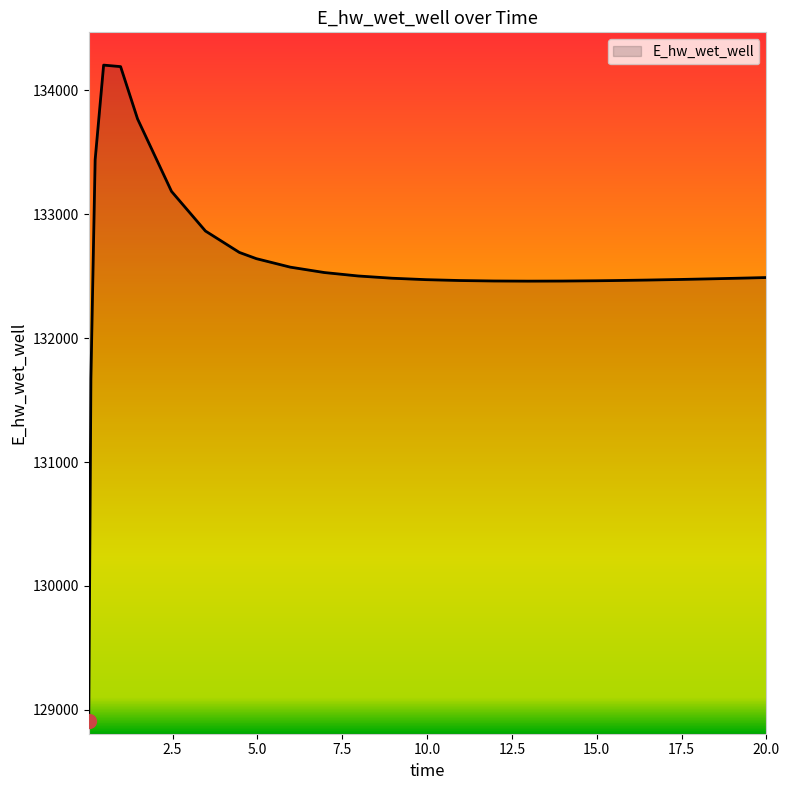

What is the smallest value displayed?

128912.9